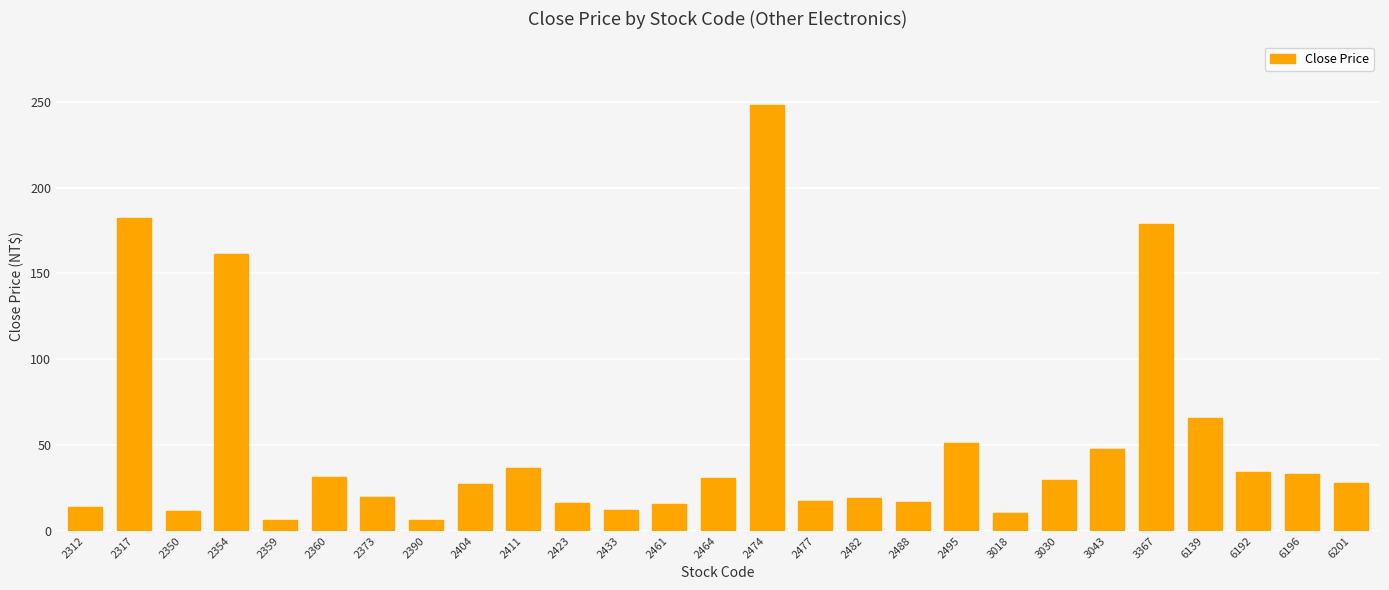

Which has a higher value, 2477 or 2495?

2495